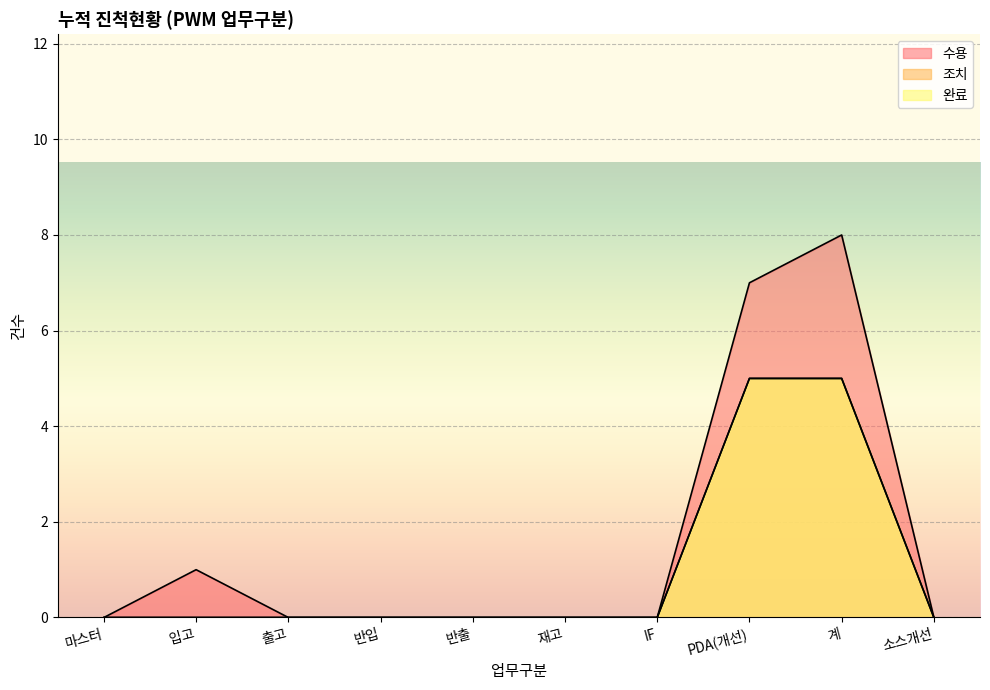

What value does the 수용 series have at 계?

8